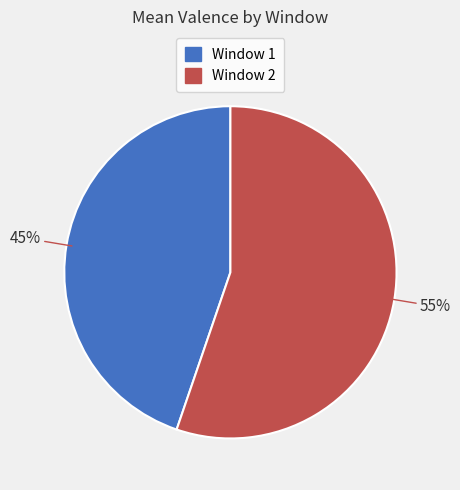

Count the number of slices in the pie.

2